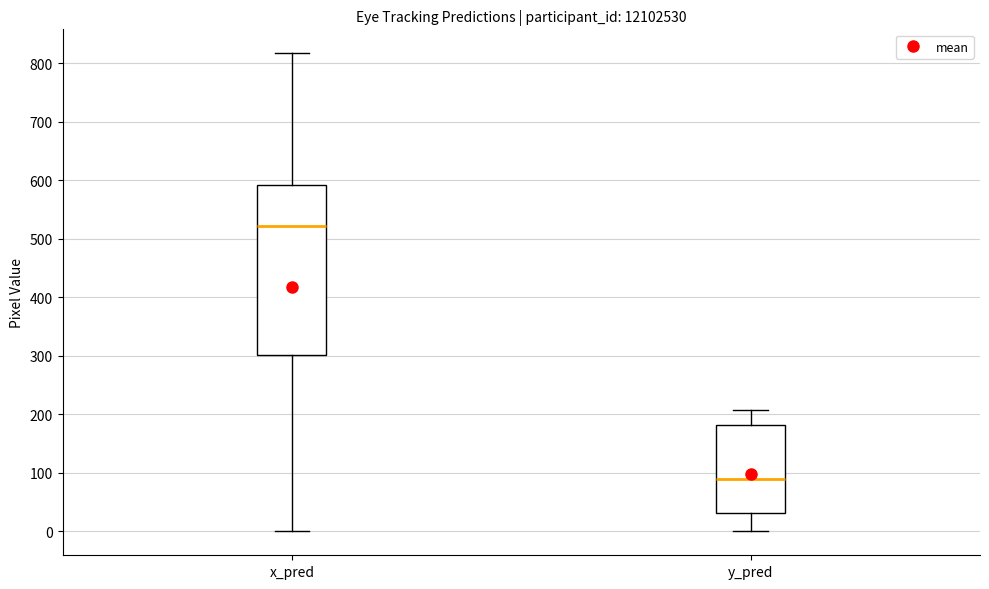

Which box has the lowest median line?

y_pred